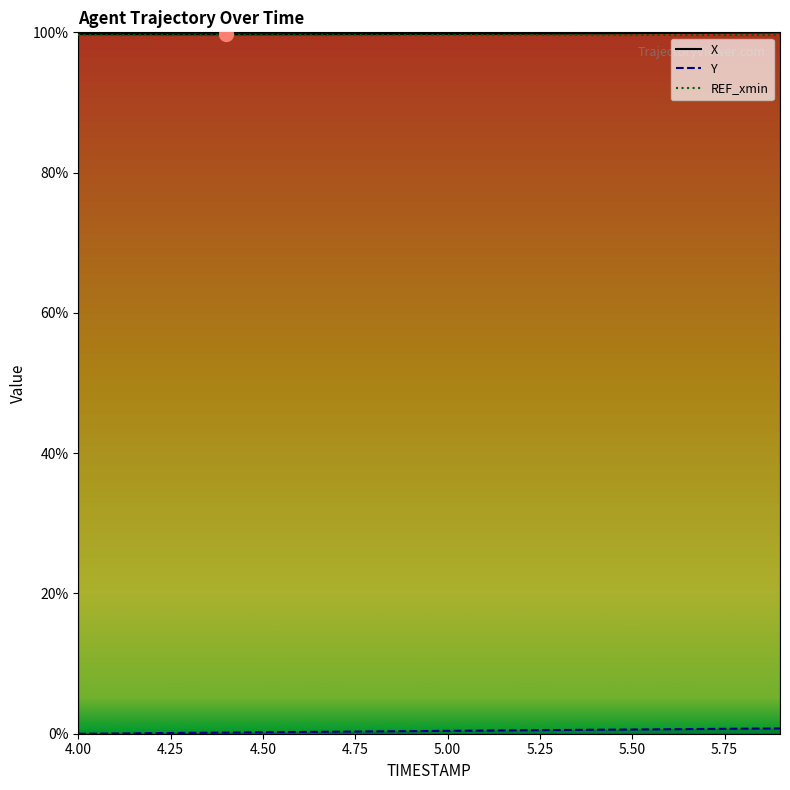

At how many categories does at least one series exceed 13?

20